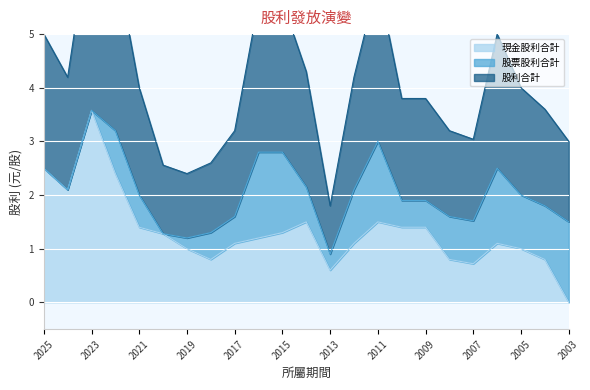

At which category does 股利合計 reach its first local valley?

2024